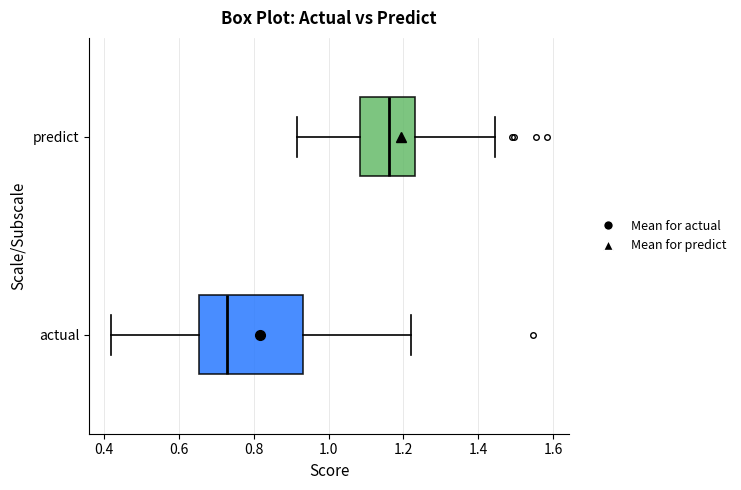

Which box is the widest, from its left edge to its right edge?

actual